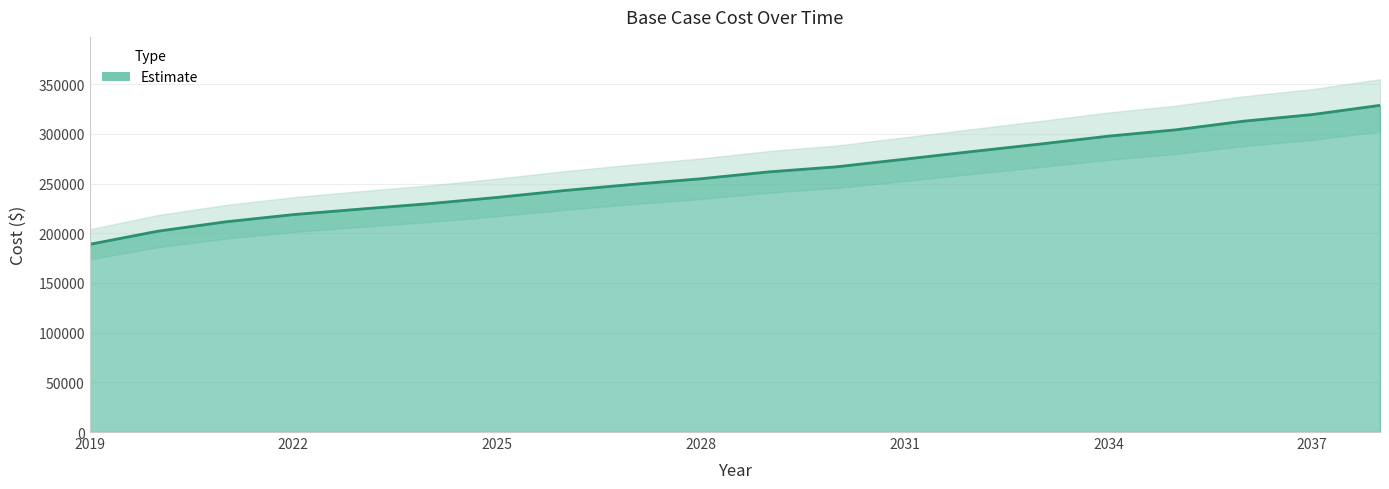

Rank the categories by value from highest to lowest.

2038, 2037, 2036, 2035, 2034, 2033, 2032, 2031, 2030, 2029, 2028, 2027, 2026, 2025, 2024, 2023, 2022, 2021, 2020, 2019